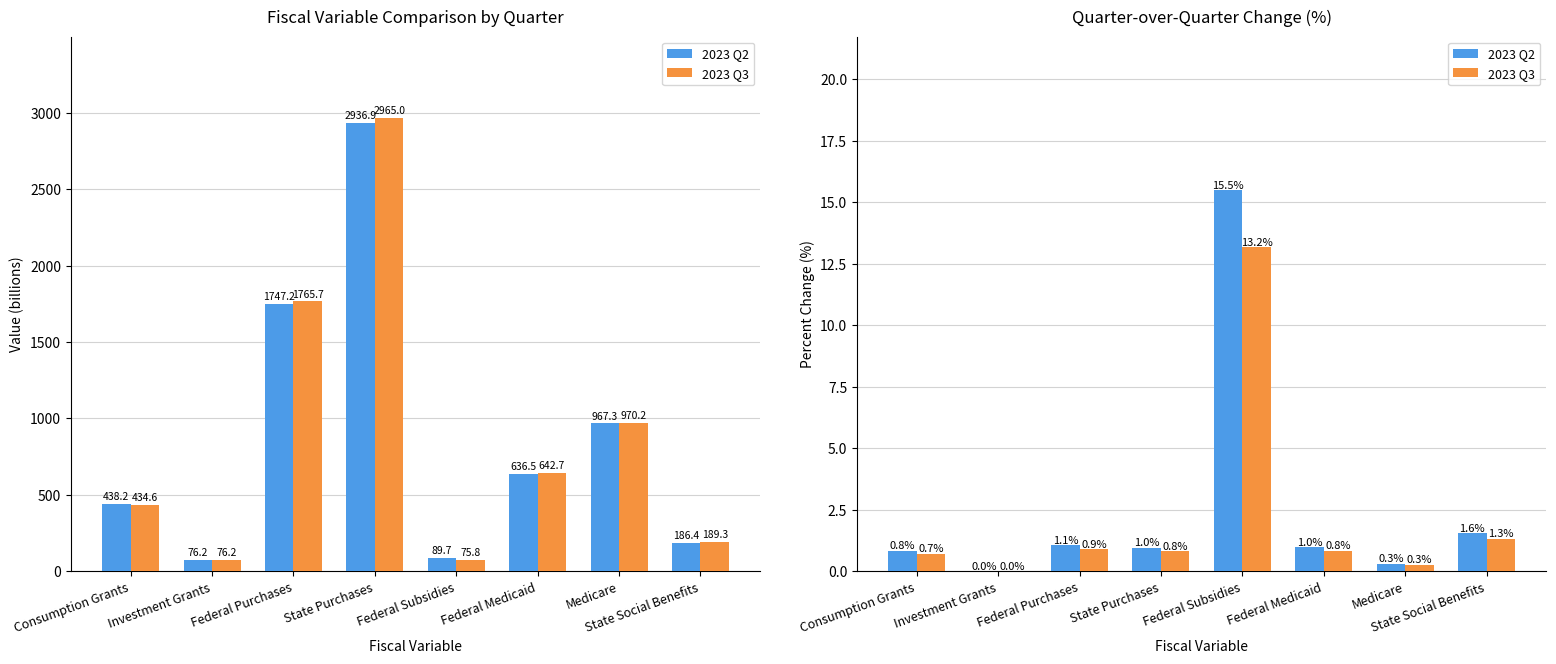

Does the chart contain stacked bars?

No